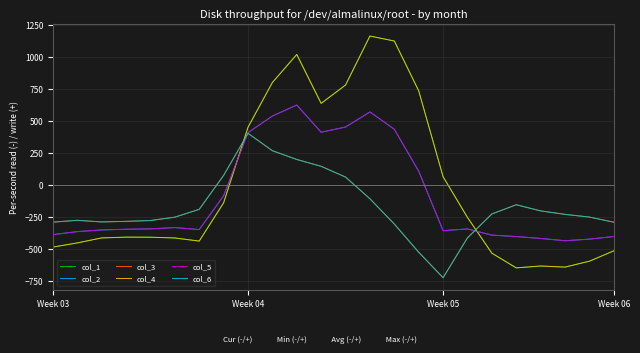

What is the label of the 20th point from the right?

4